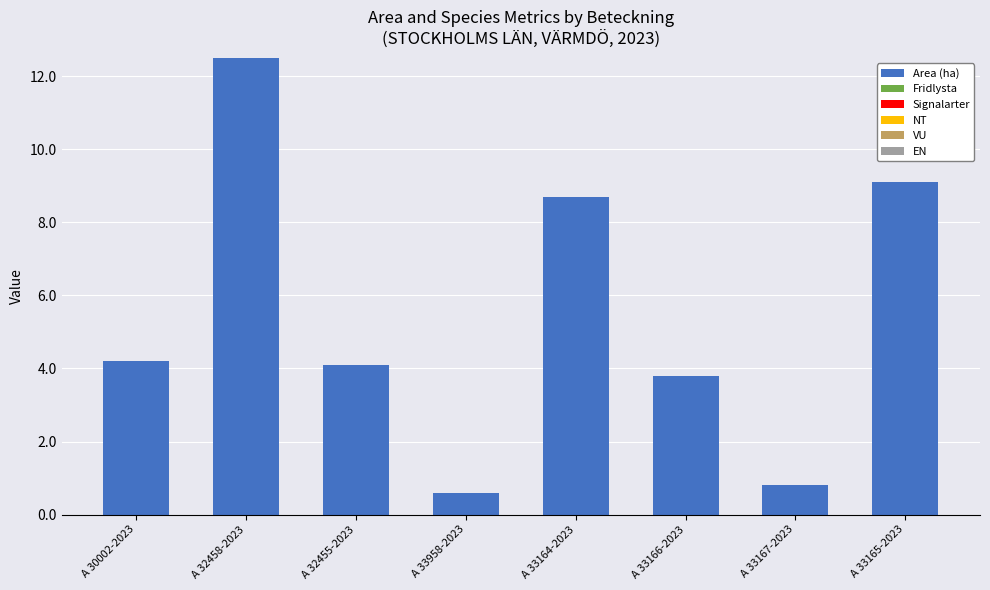

What is the label of the 4th bar from the left?

A 33958-2023